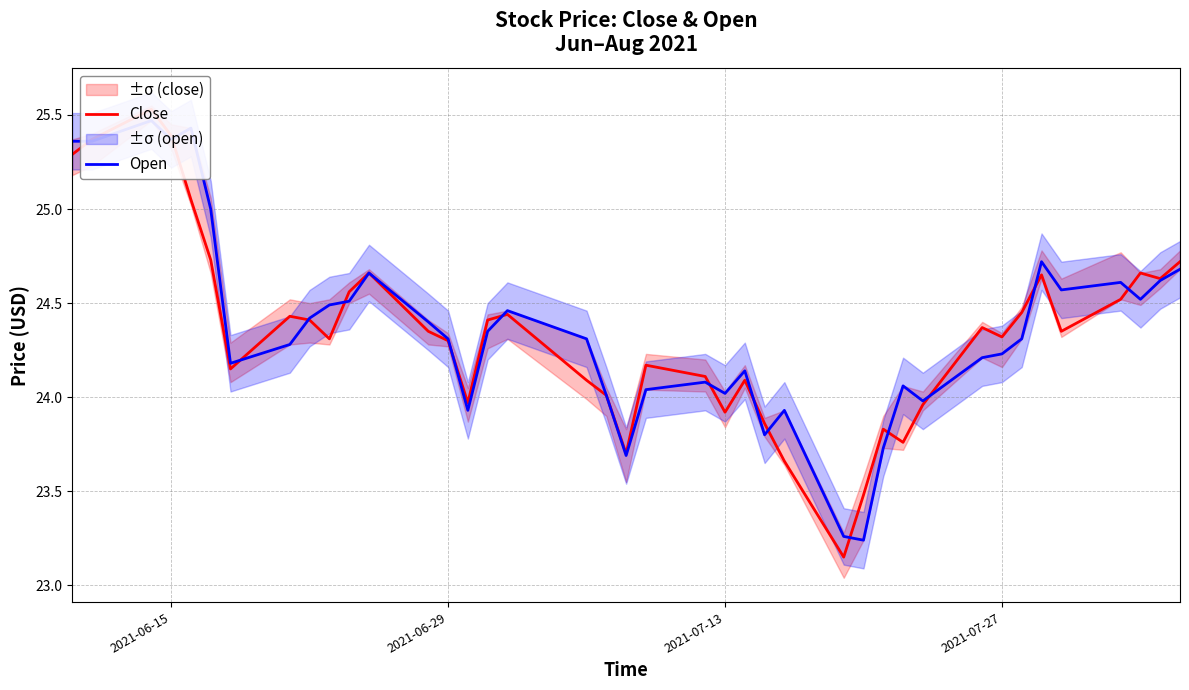

What are all the series names shown in the legend?

Close, Open